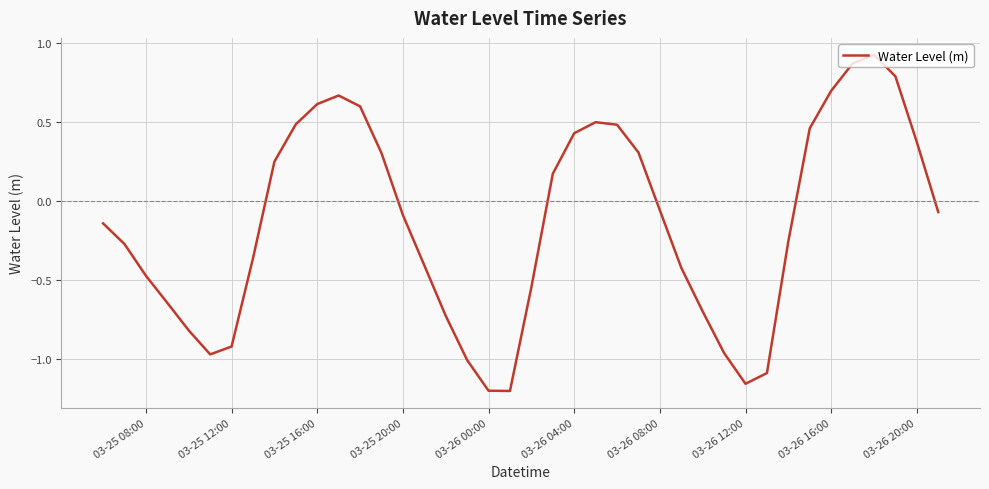

What is the difference between the maximum and minimum values?

2.1